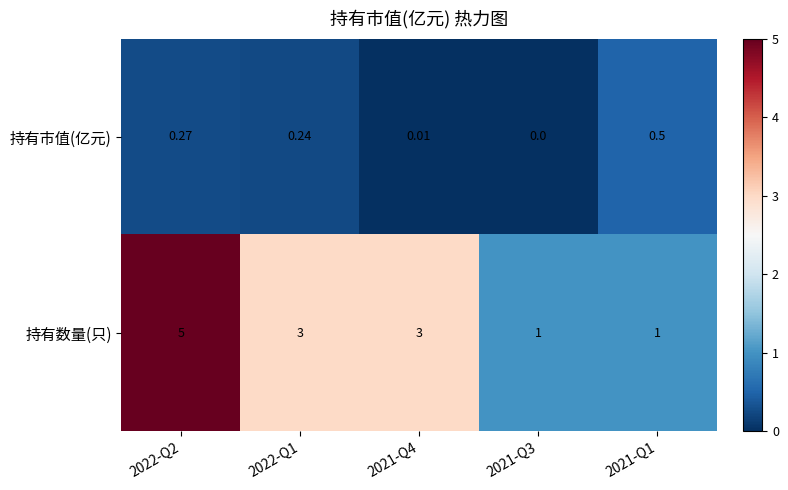

At how many categories does at least one series exceed 0?

5